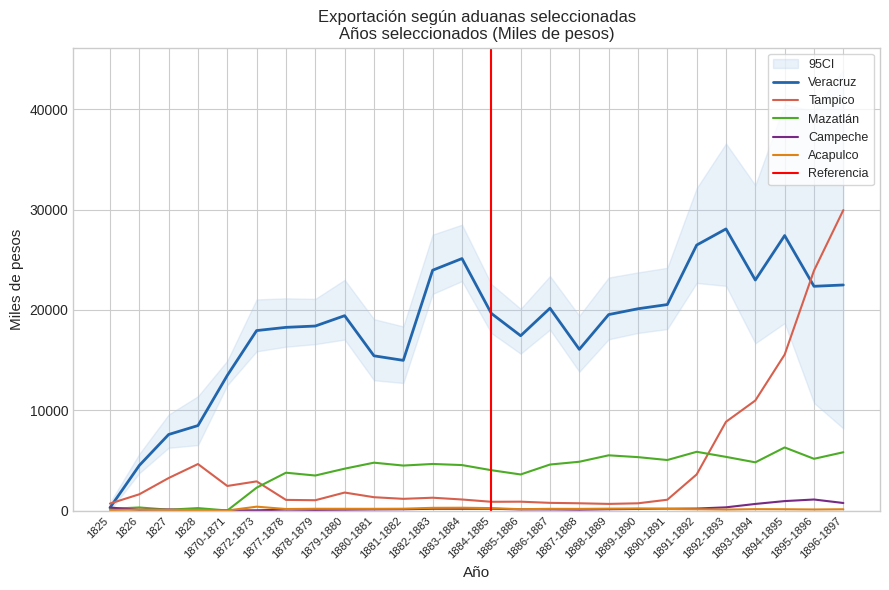

What is the label of the 3rd point from the left?

1827